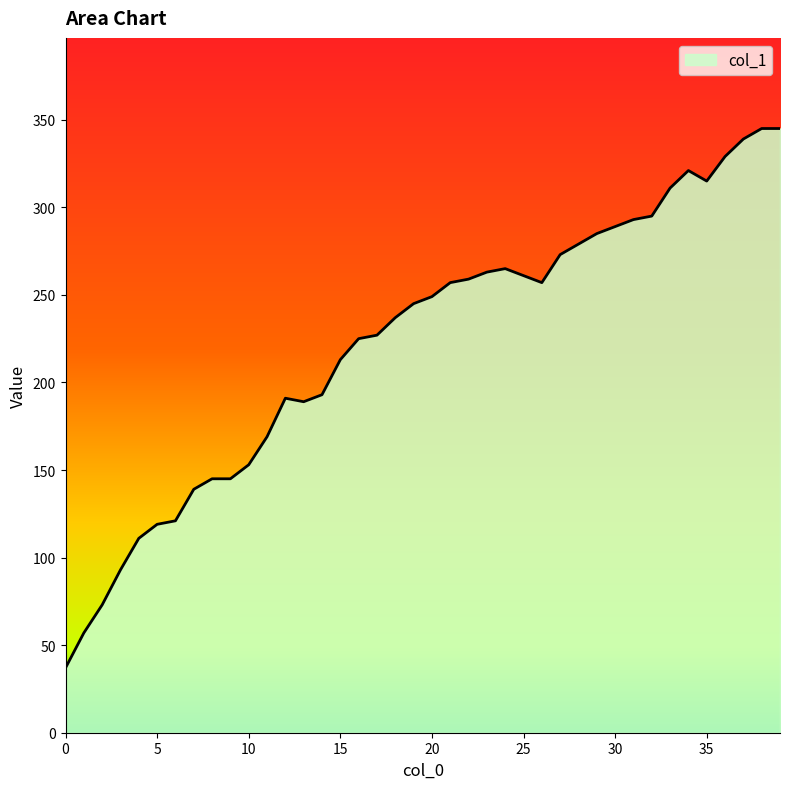

What is the greatest value displayed?

345